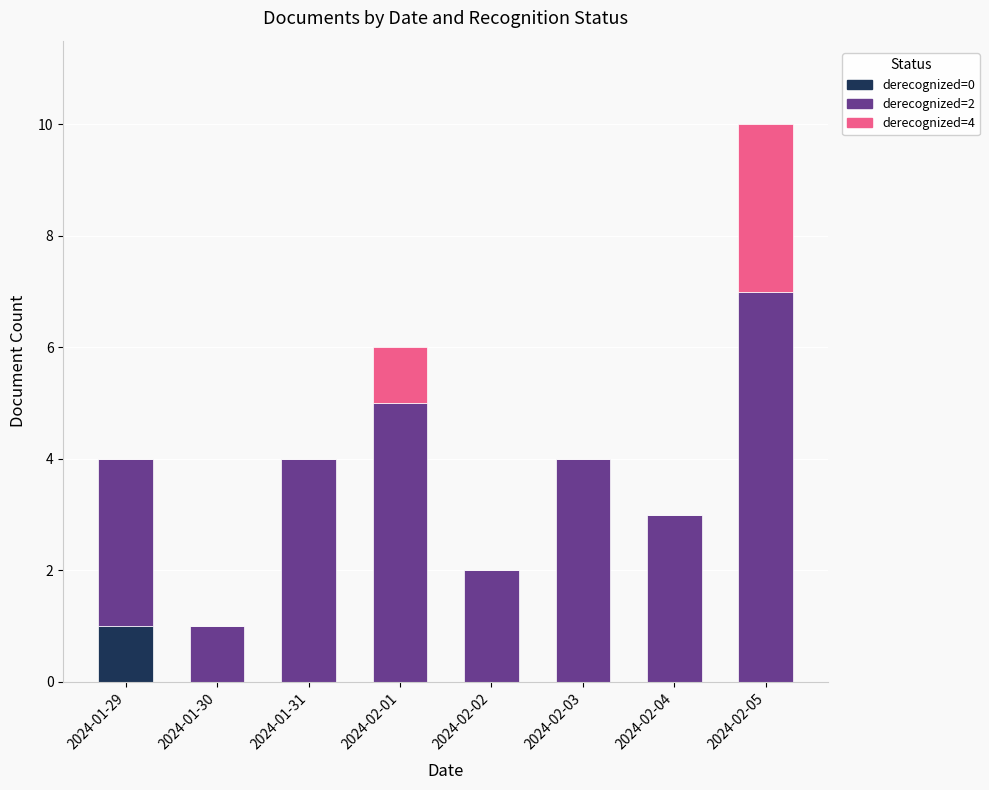

What is the difference between the derecognized=0 values at 2024-01-31 and 2024-01-29?

1